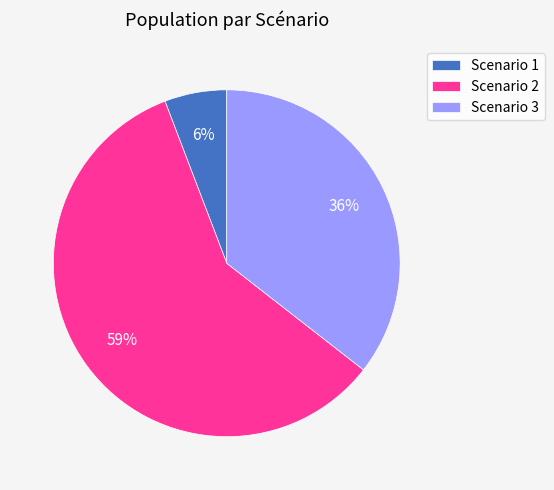

The Scenario 3 slice represents 36% of the pie. True or false?

True